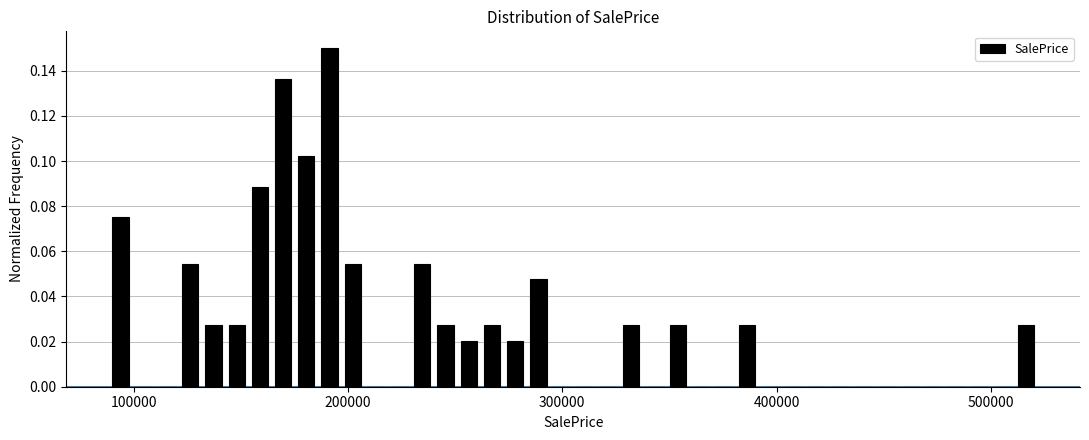

Read against the x-axis, roughly where is the centre of the tallest bar?

190000